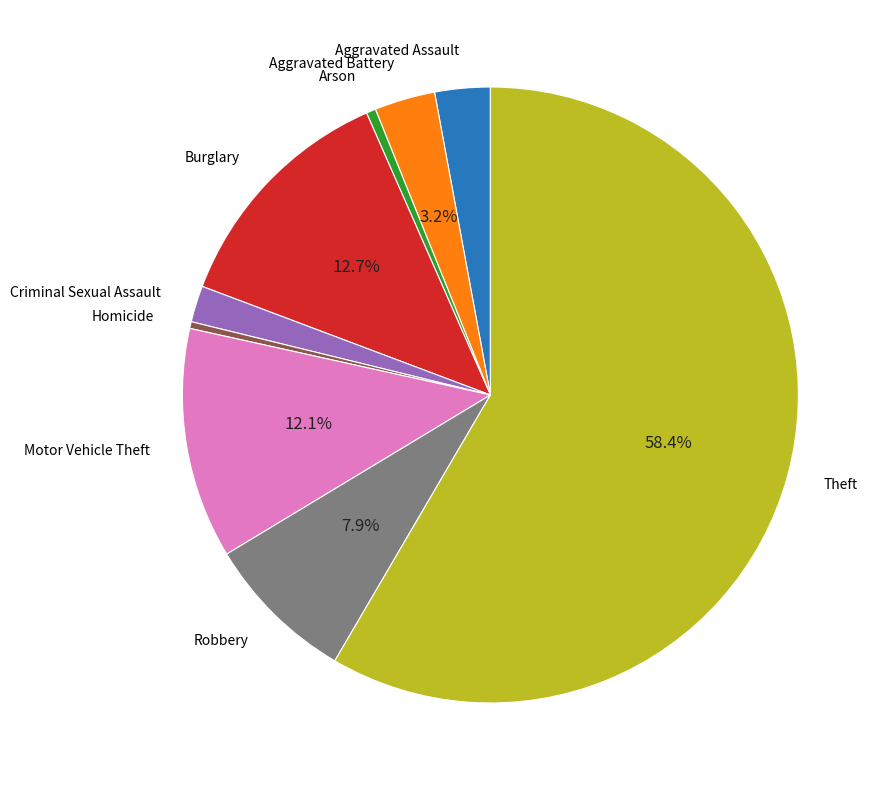

What percentage is the Theft slice, to the nearest percent?

58%